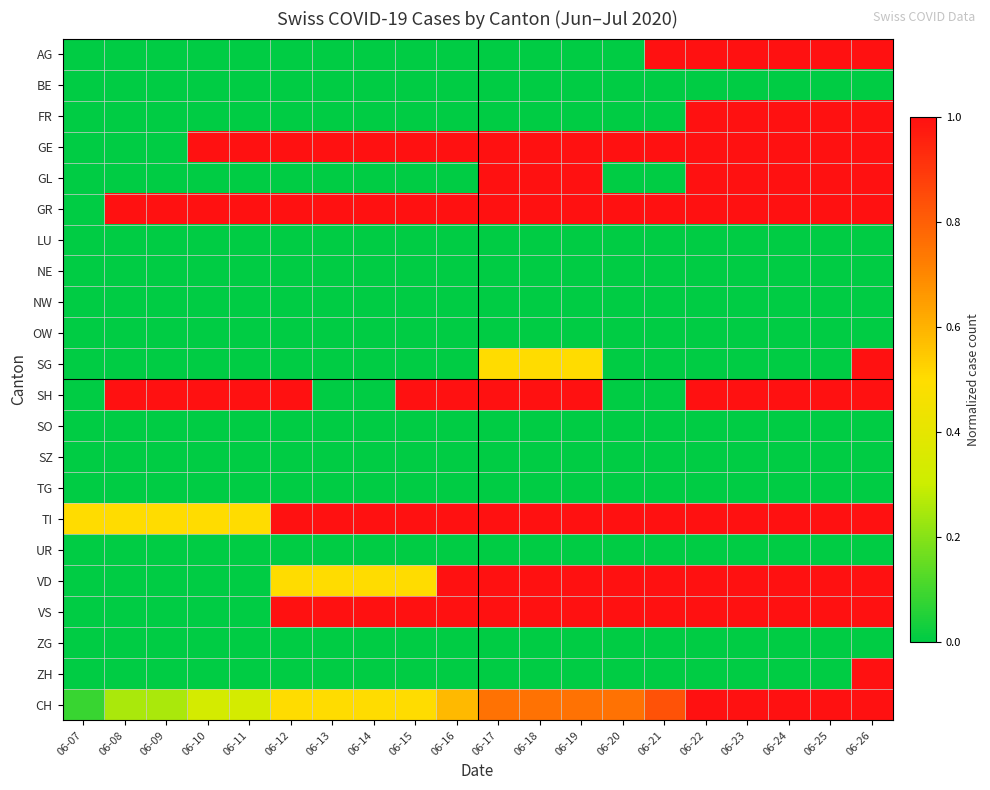

What is the difference between the highest and lowest values at 06-08?

1.0